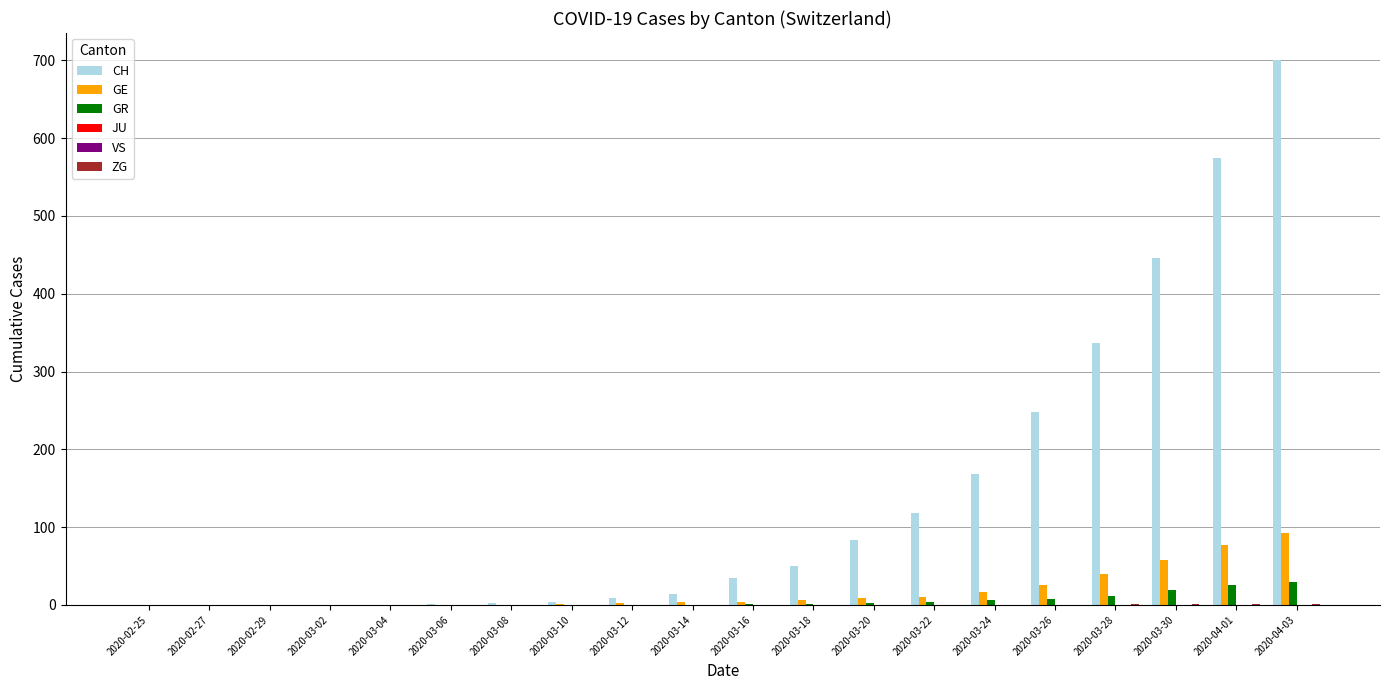

The value of VS at 2020-03-04 is 0. True or false?

True